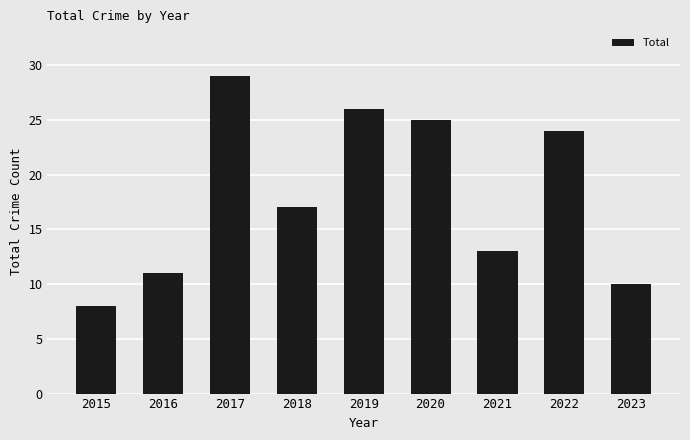

Rank the categories by value from lowest to highest.

2015, 2023, 2016, 2021, 2018, 2022, 2020, 2019, 2017